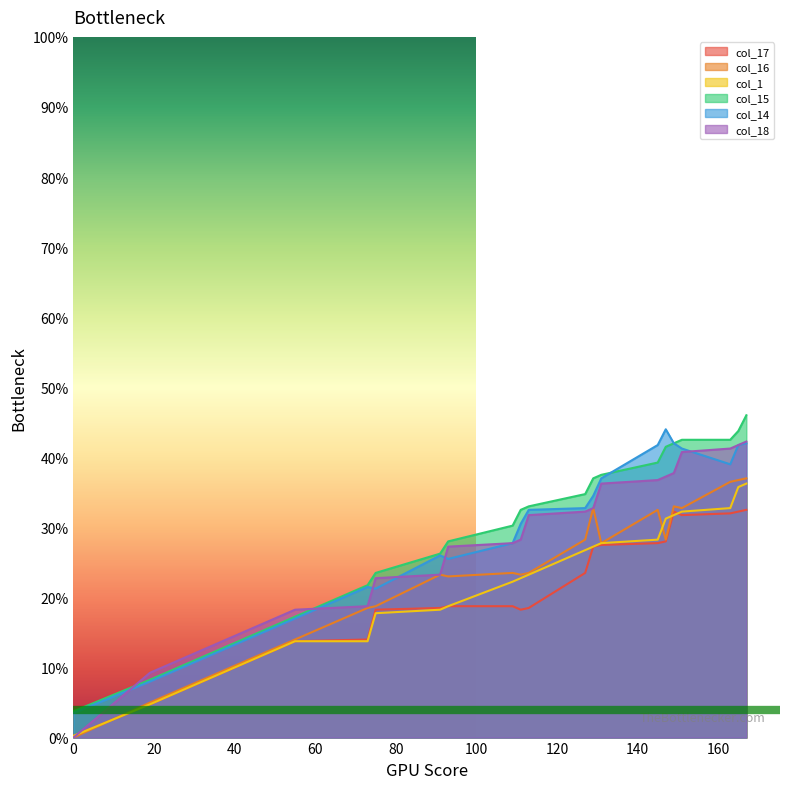

True or false: col_14 and col_18 cross at least once.

True